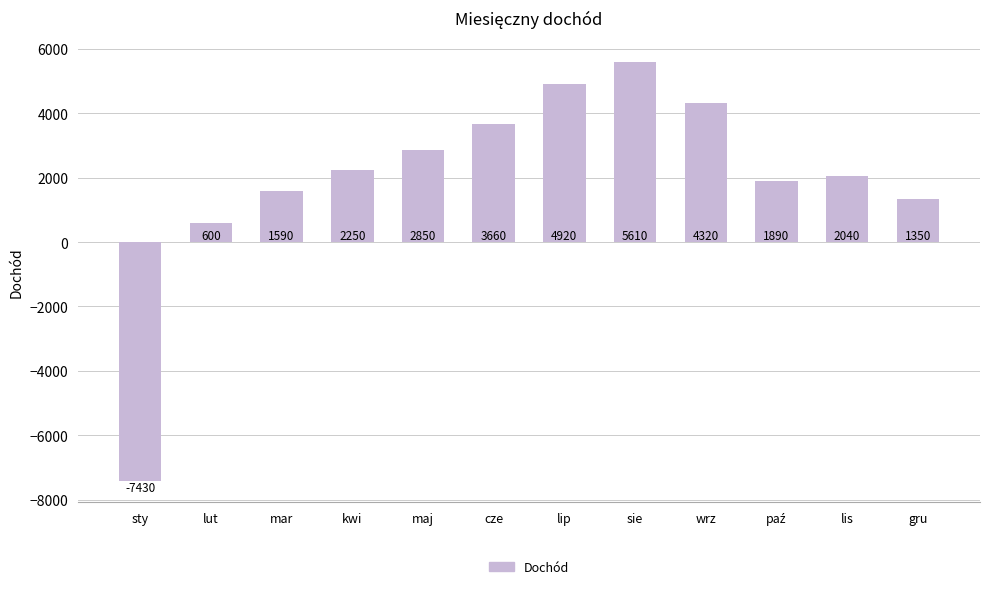

What is the difference between the second highest and minimum values?

12350